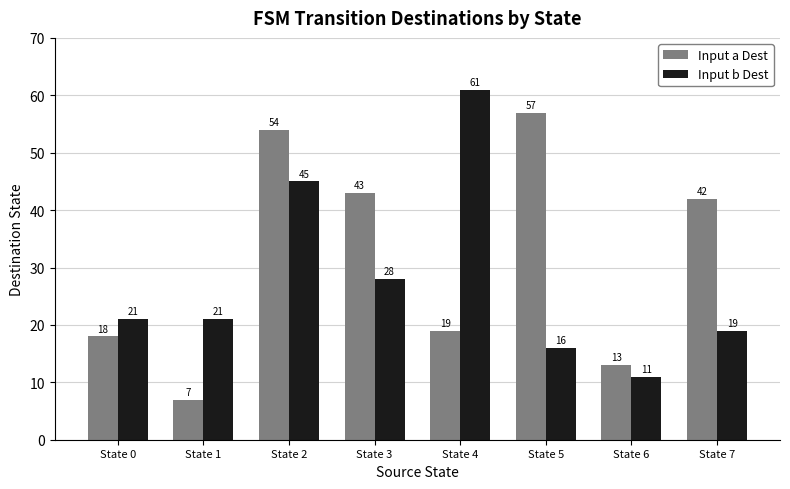

At which label is Input a Dest closest to 32?

State 7